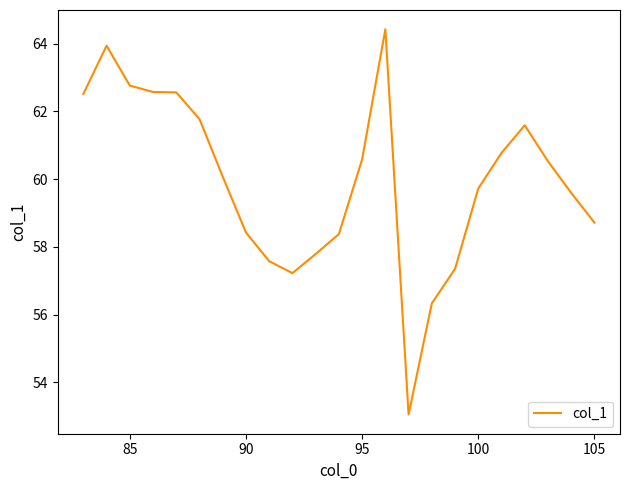

How many series are shown in this chart?

1